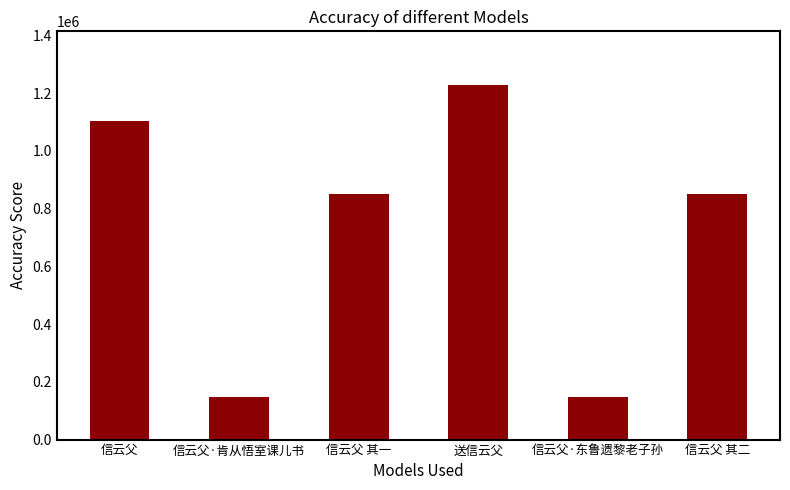

What is the ratio of the value at 信云父·肯从悟室课儿书 to the value at 信云父?

0.1